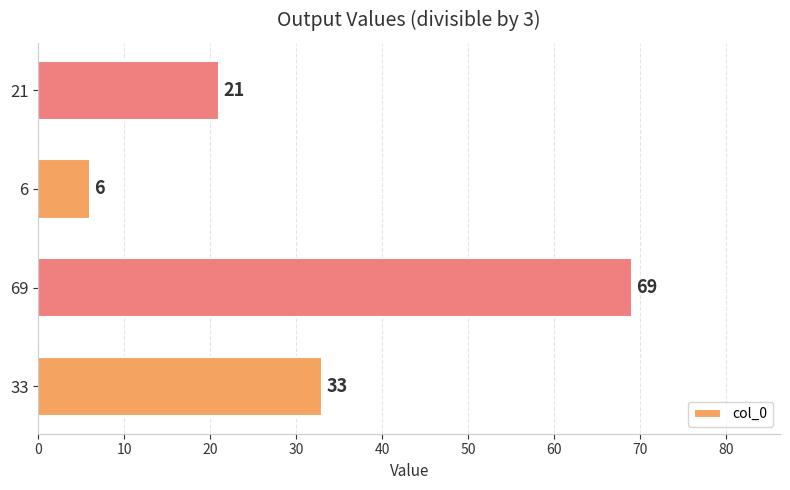

Reading bottom to top, transcribe all the data shown in this chart.

33	69	6	21